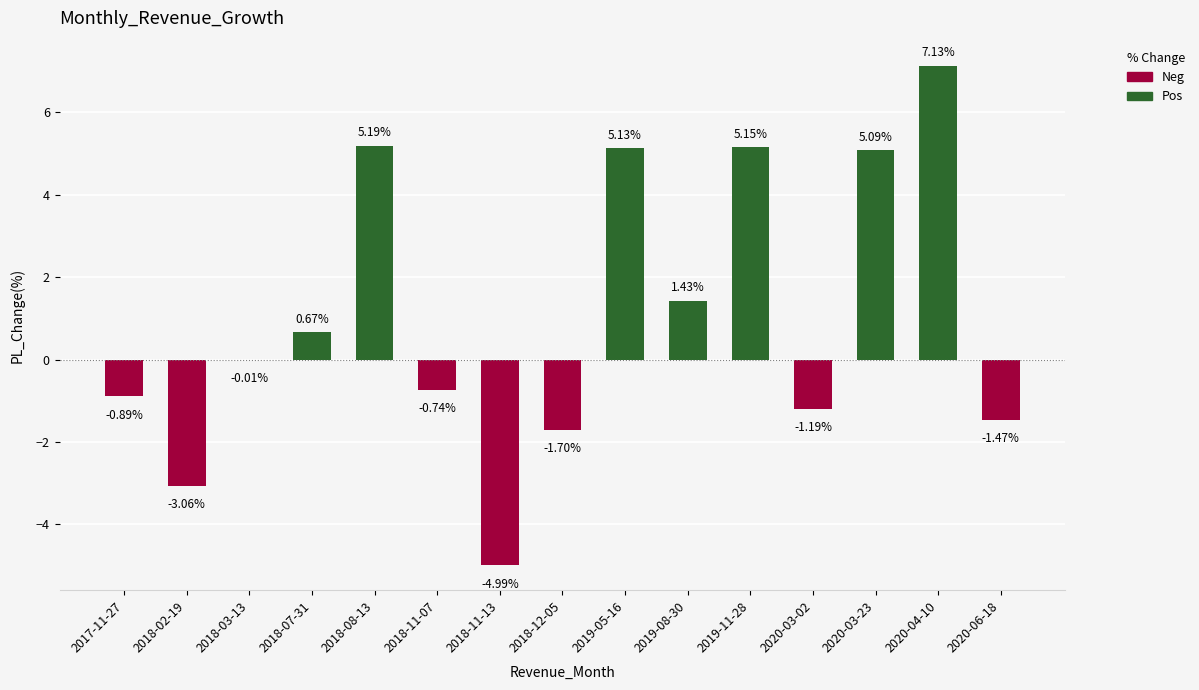

Is it true that the value at 2020-04-10 is 7.1?

True